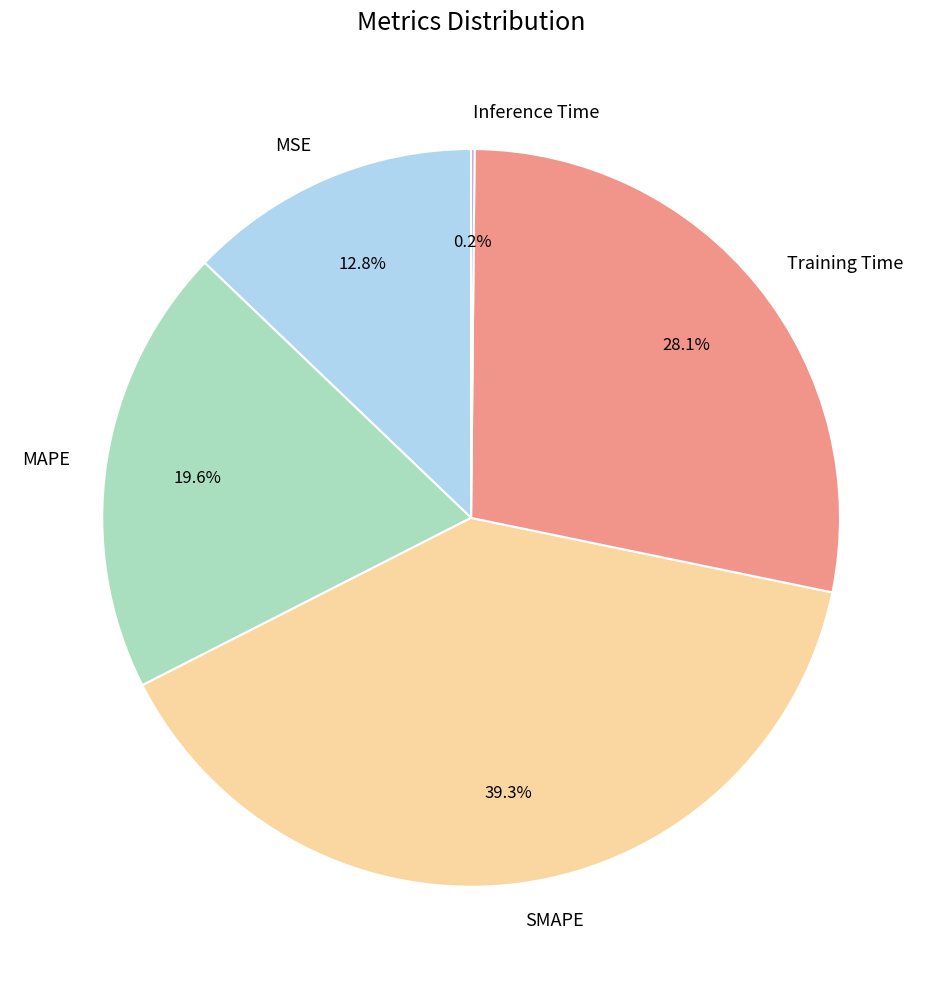

What percentage do MSE and SMAPE together represent?

52.1%